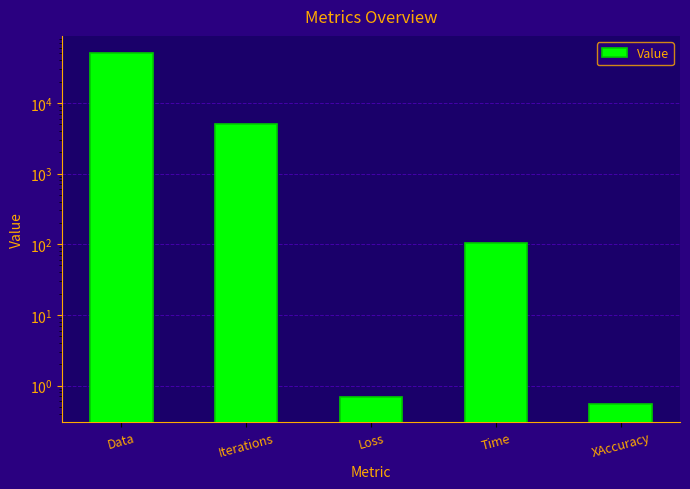

Reading left to right, extract all data points from this chart.

Data=50000.0	Iterations=5000.0	Loss=0.7	Time=104.2	XAccuracy=0.5